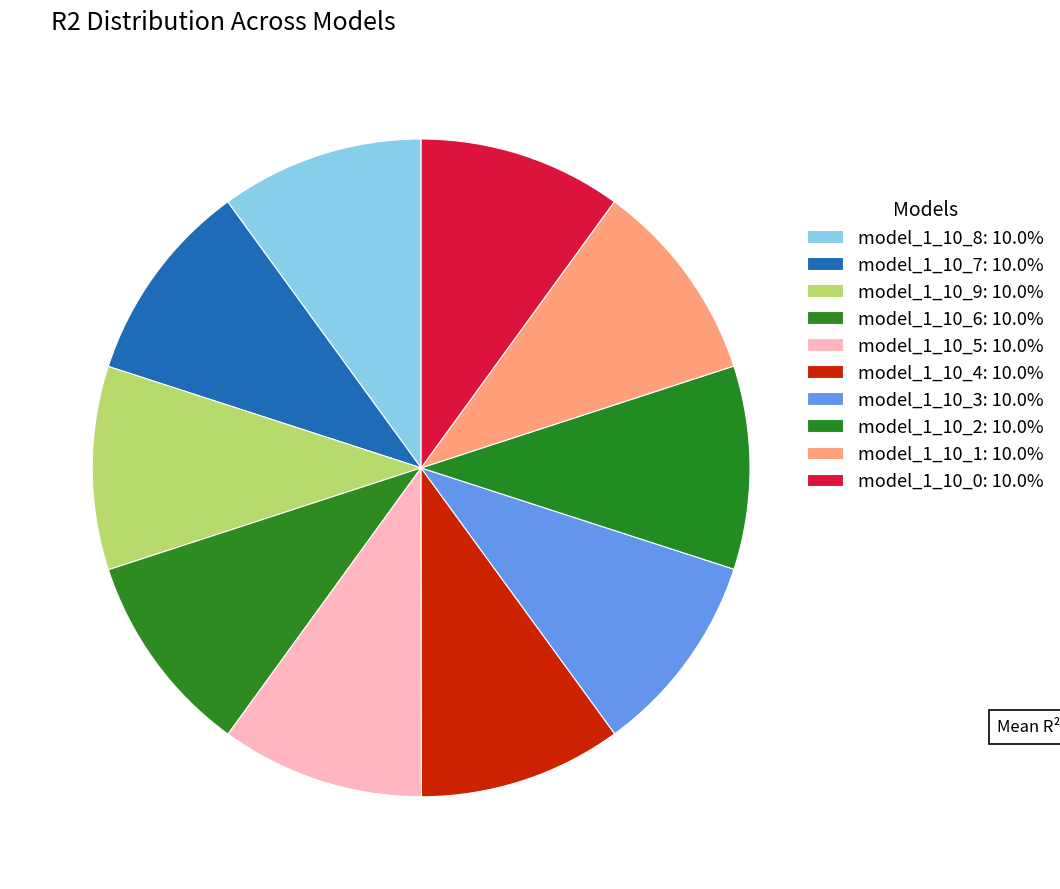

How many slices are in this pie chart?

10